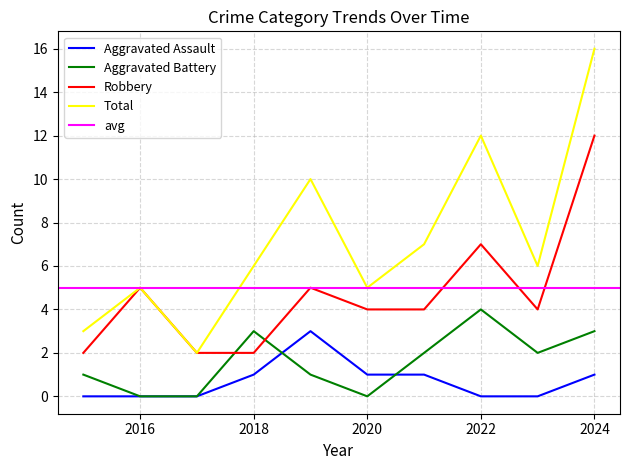

Count the Robbery values in the range 2 to 5.

8